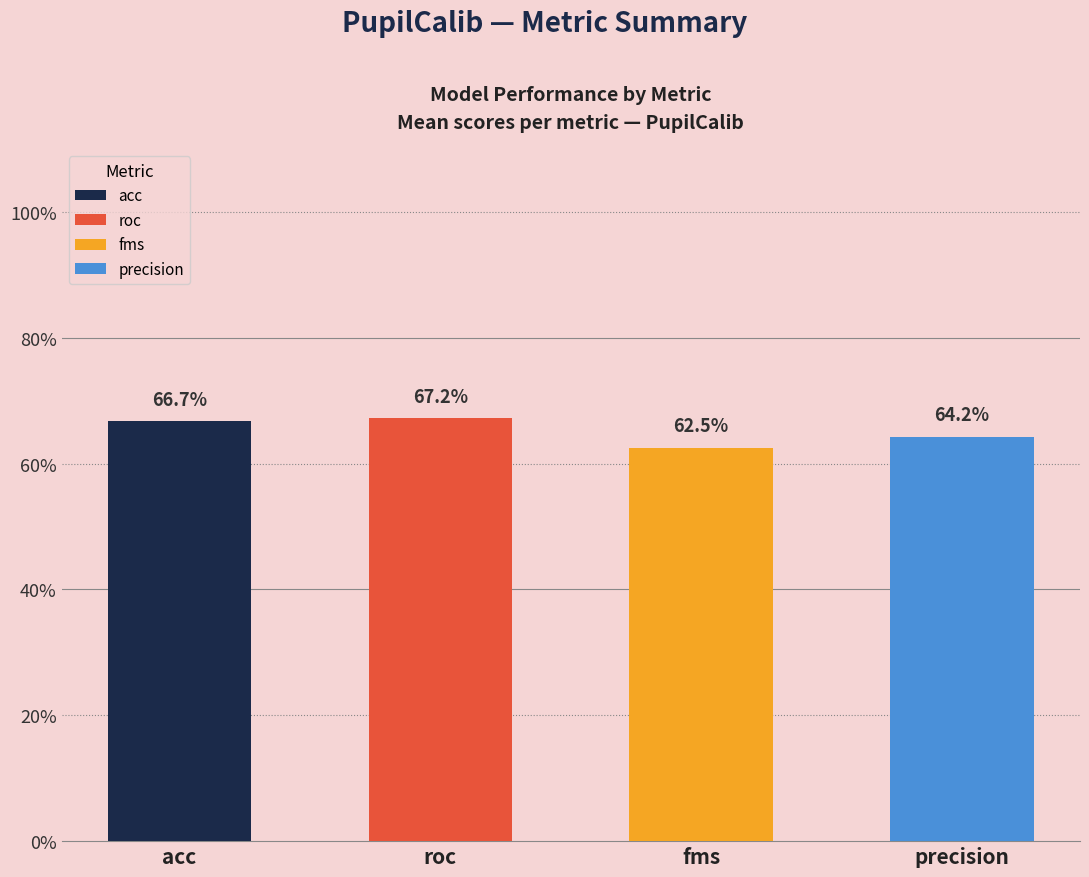

True or false: PupilCalib_precision has a value of 0.2 at 7.

False